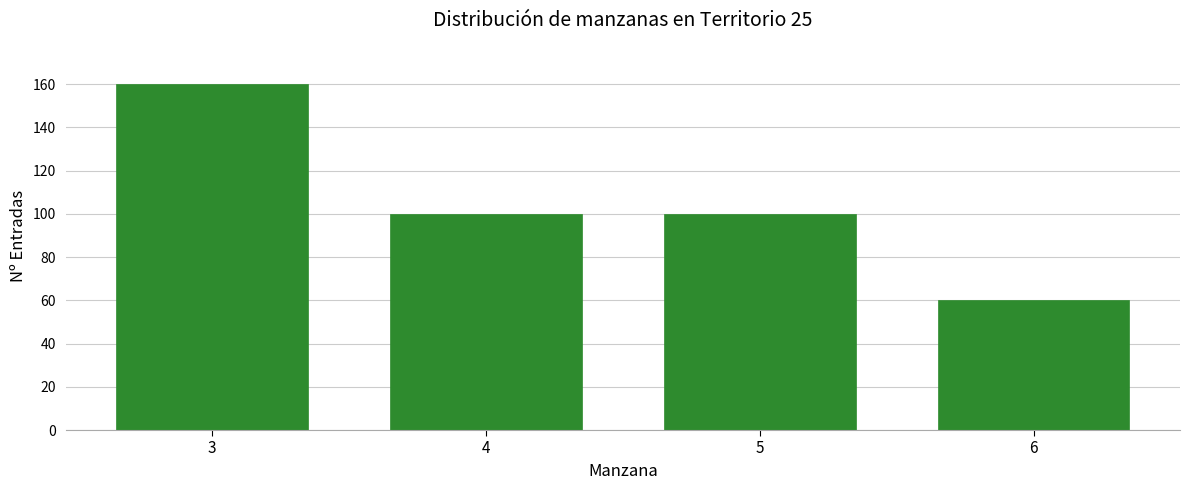

Reading left to right, what are all the values shown in this chart?

160	100	100	60